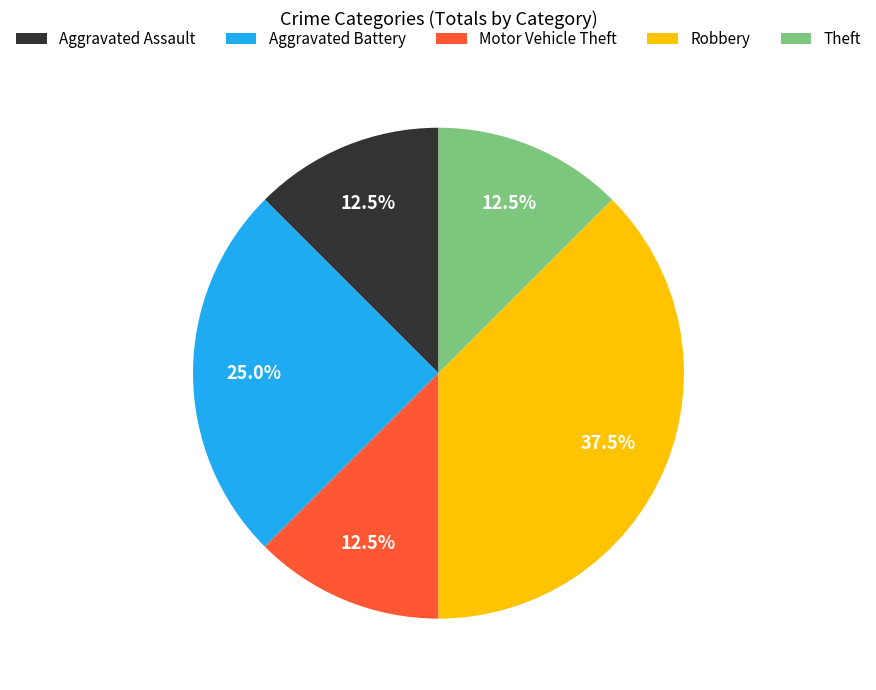

What is the ratio of the value at Aggravated Battery to the value at Aggravated Assault?

2.0